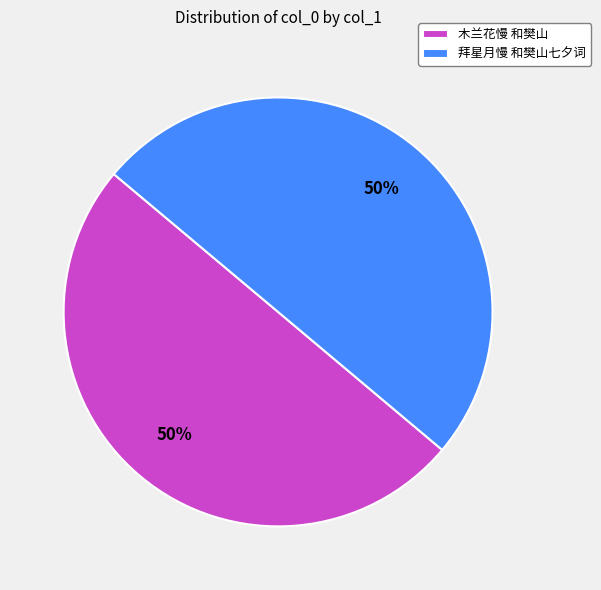

Approximately how many times larger is the value at 木兰花慢 和樊山 compared to 拜星月慢 和樊山七夕词?

1.0